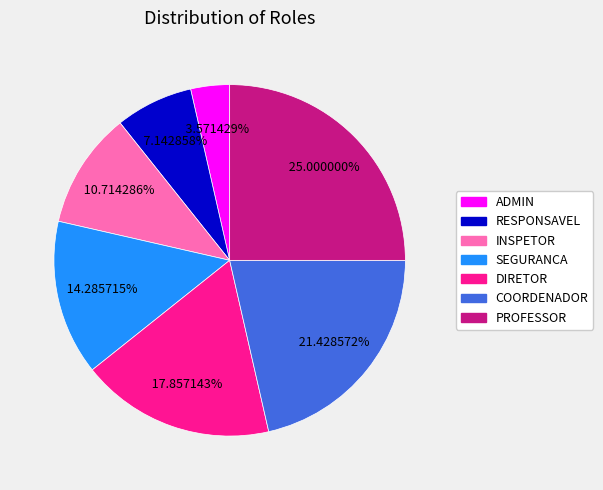

True or false: DIRETOR accounts for 12% of the total.

False